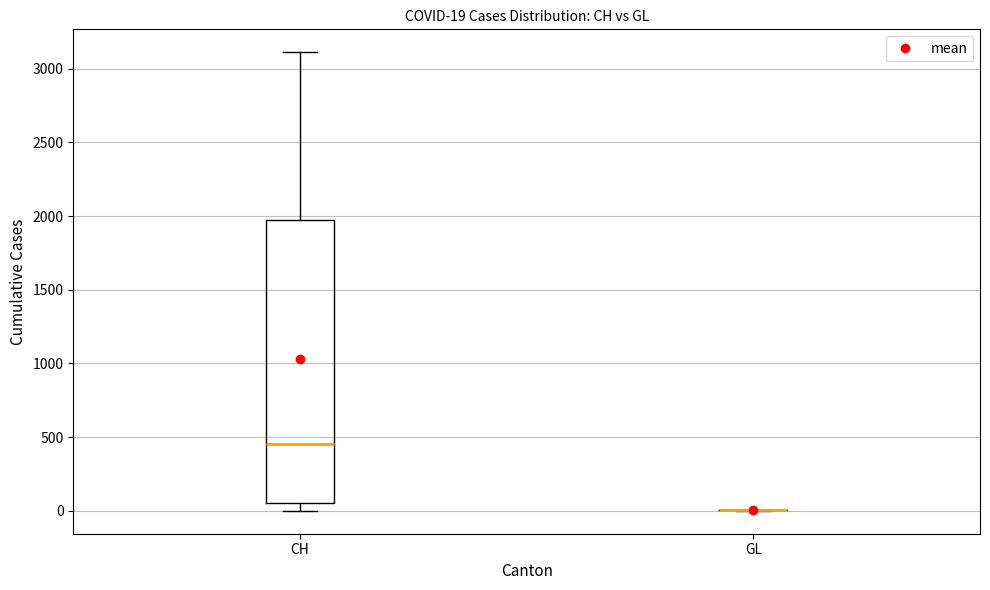

Which box is the tallest, from its lower edge to its upper edge?

CH